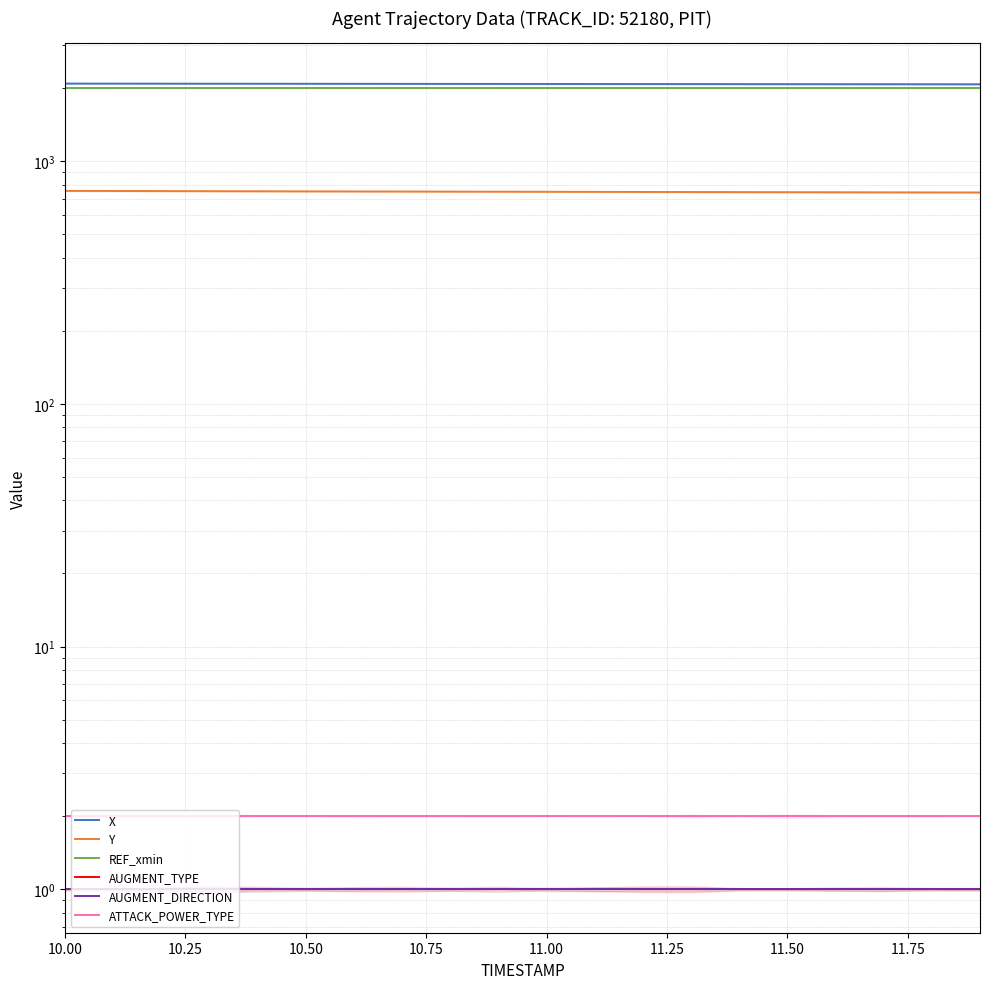

At which category is the sum across all series the highest?

10.00